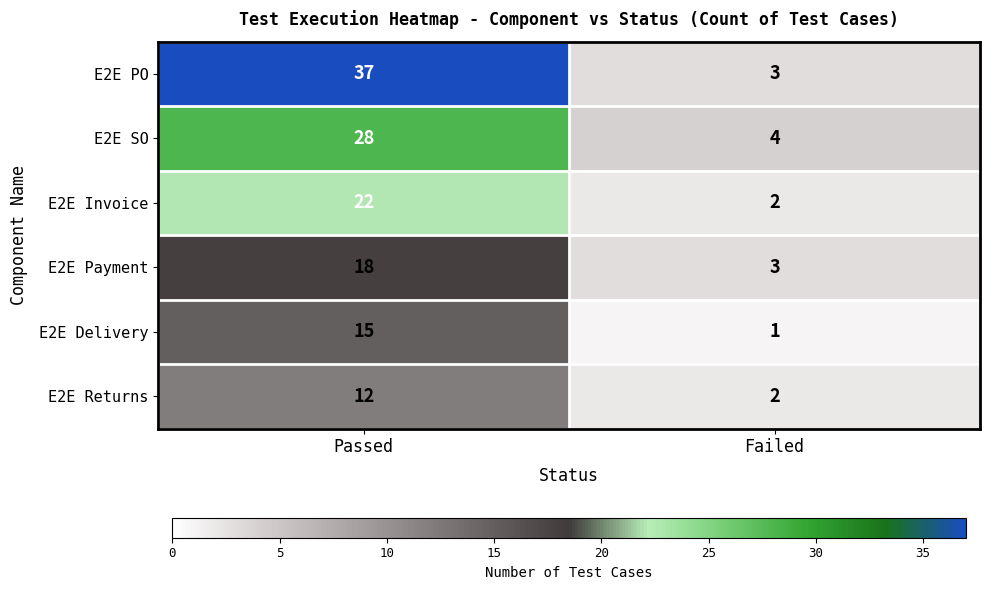

Rank the series at Passed from highest to lowest value.

E2E PO, E2E SO, E2E Invoice, E2E Payment, E2E Delivery, E2E Returns